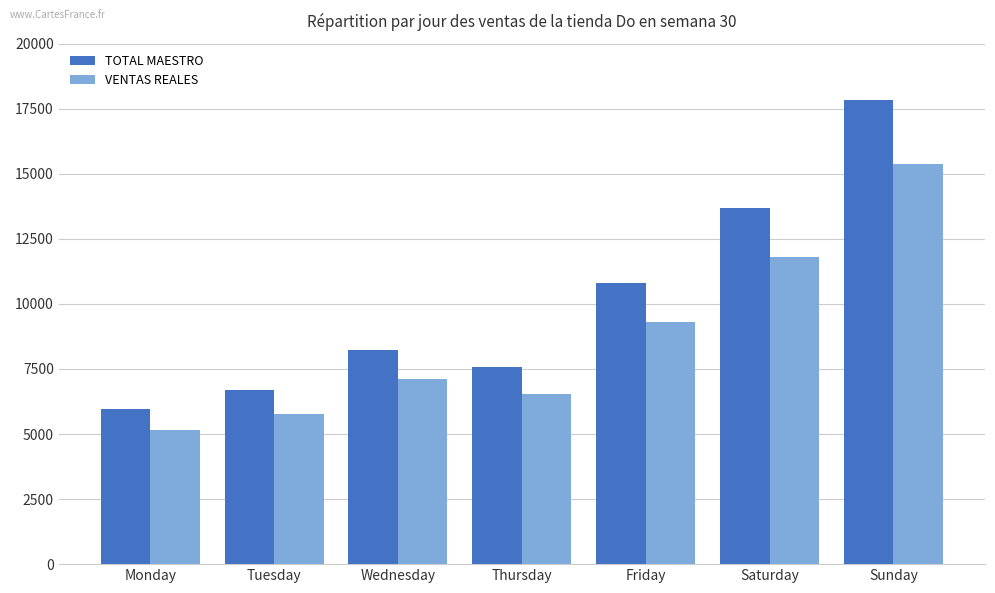

At which category does the chart reach its minimum across all series?

Monday